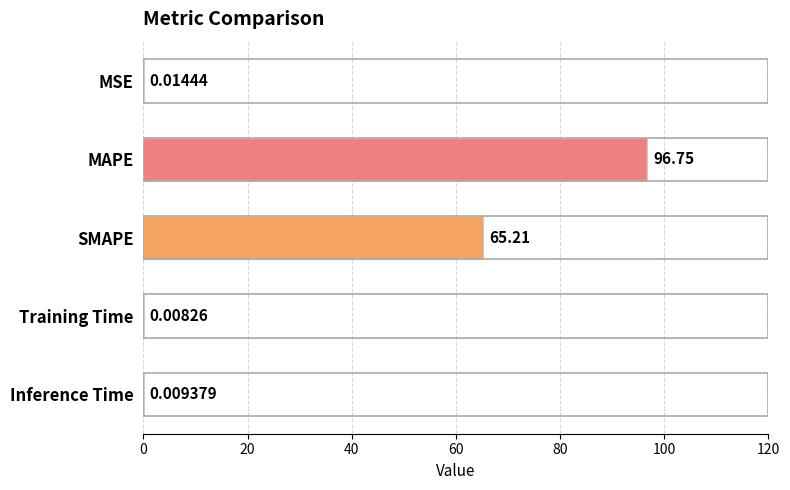

What is the change in value from MSE to MAPE?

+96.7